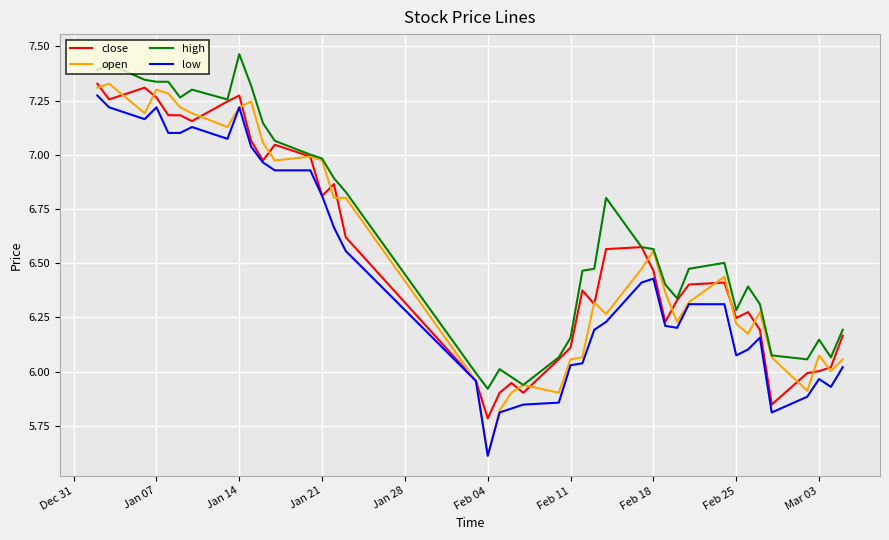

Which series has the widest spread of values?

open